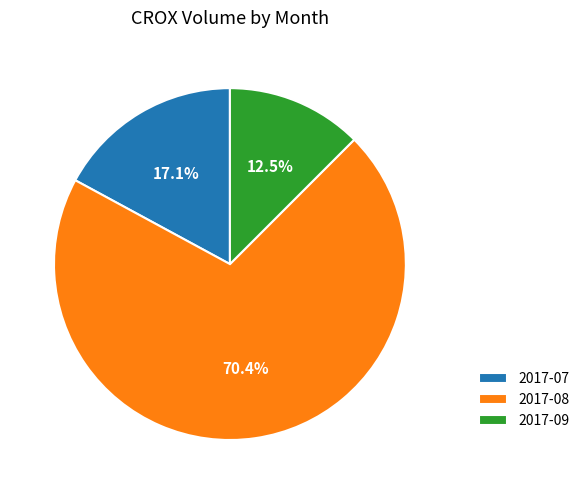

What percentage is NOT represented by 2017-08?

29.6%